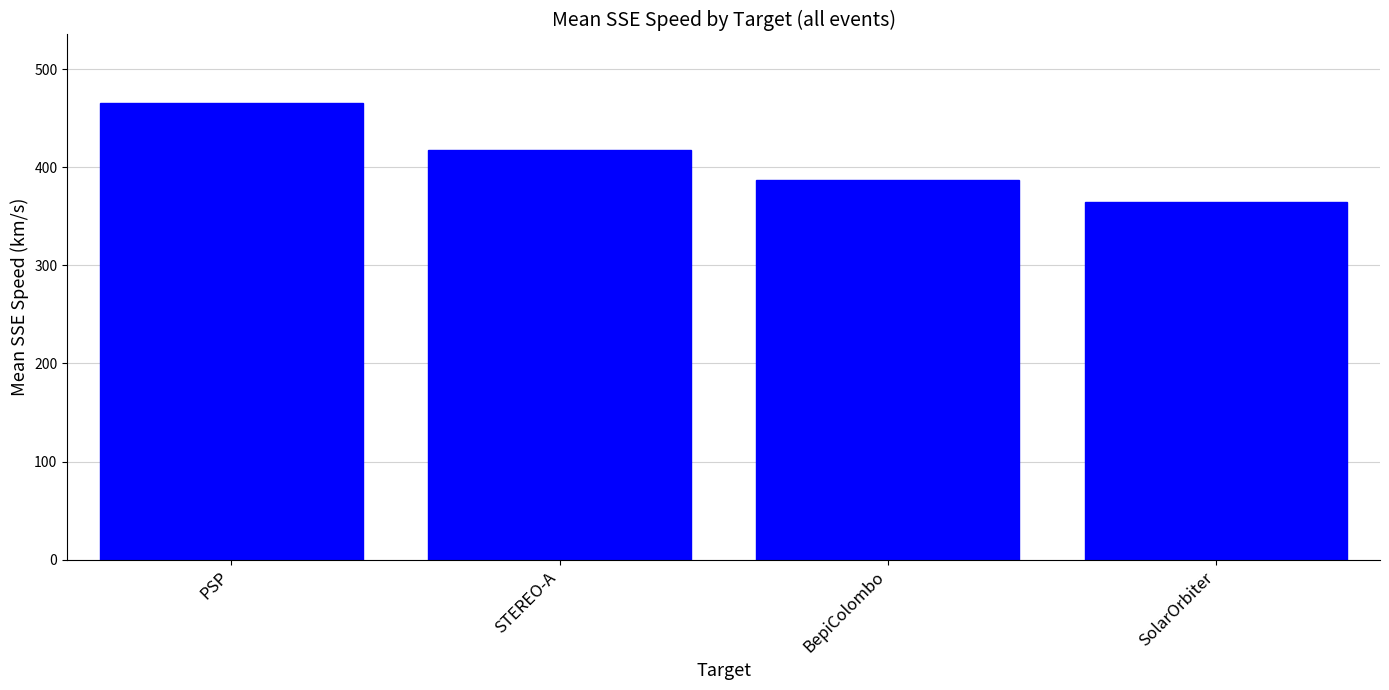

Count the number of data series in this chart.

1